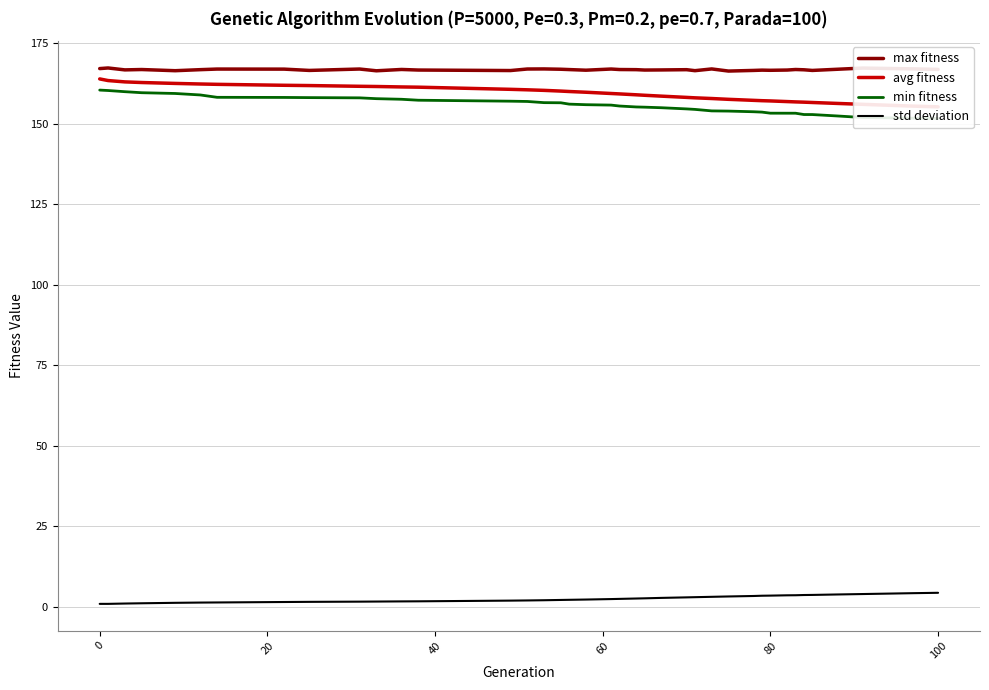

What is the highest value of the std deviation series?

4.4